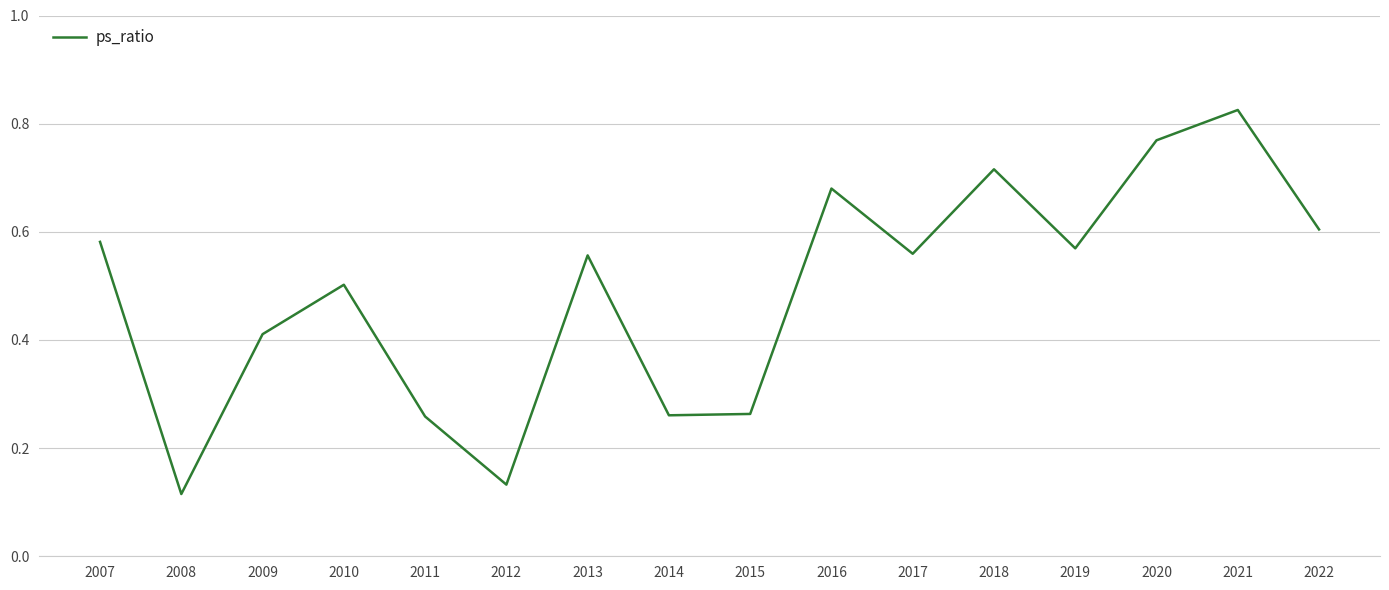

At which category does the chart reach its peak across all series?

2021